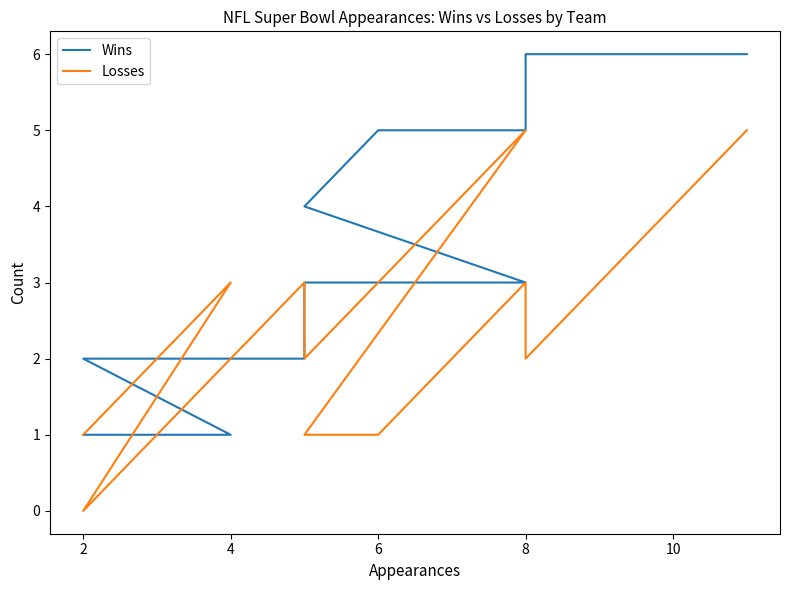

The value of Losses at 4 is 1. True or false?

False